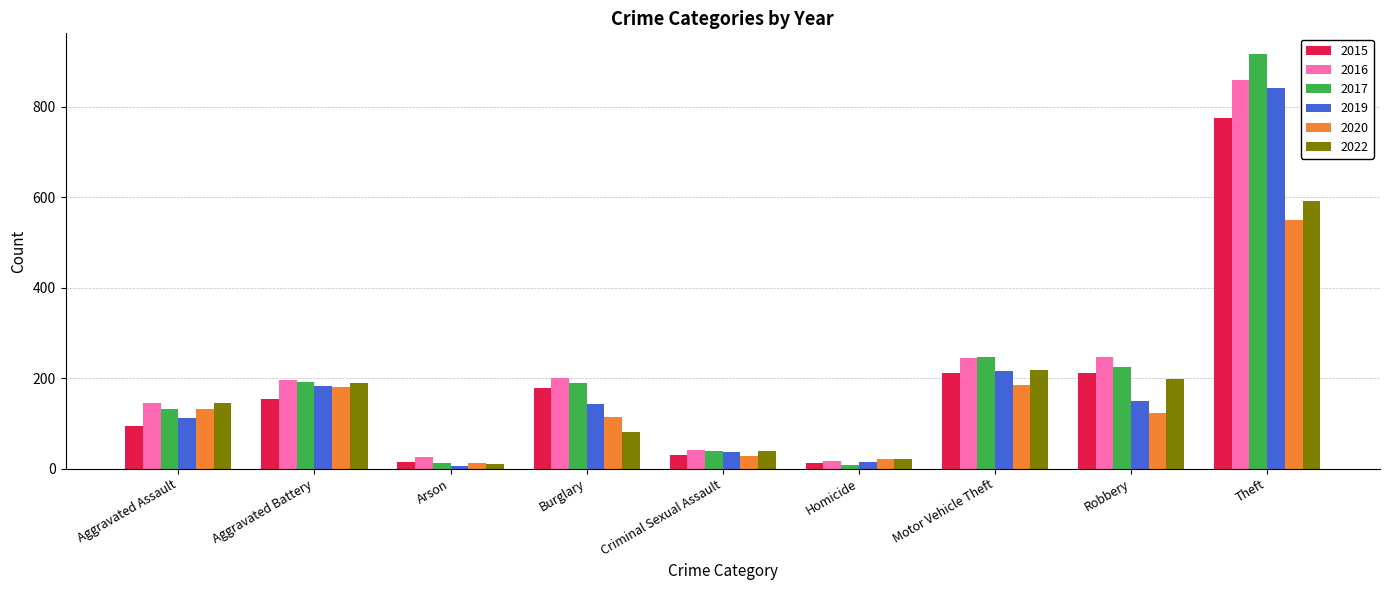

At how many categories does at least one series exceed 361?

1